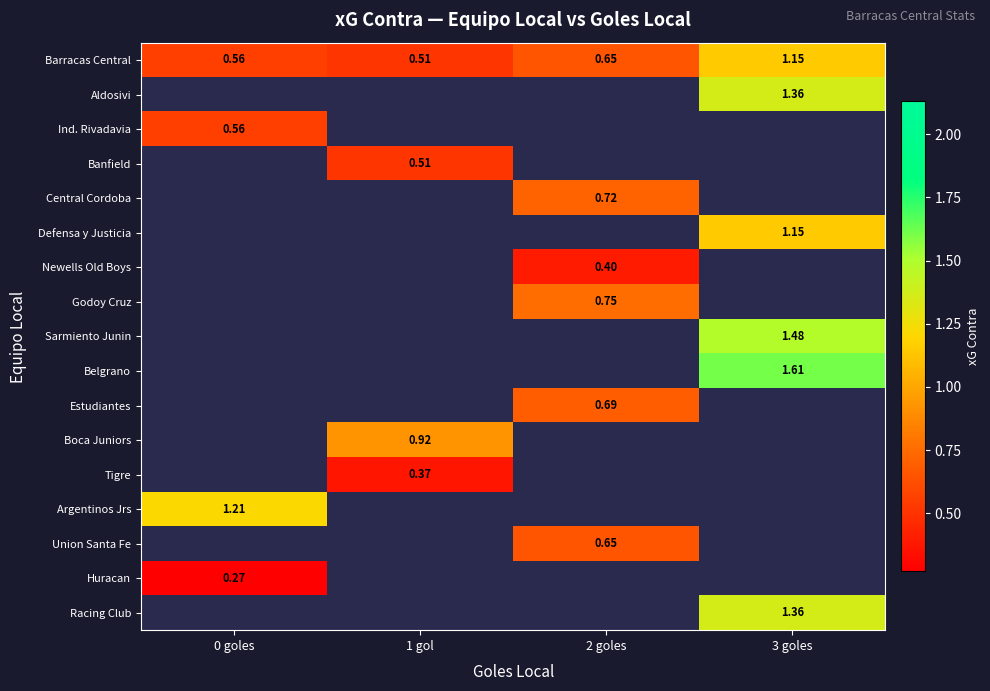

Which has a higher value, 0 goles or 2 goles?

2 goles